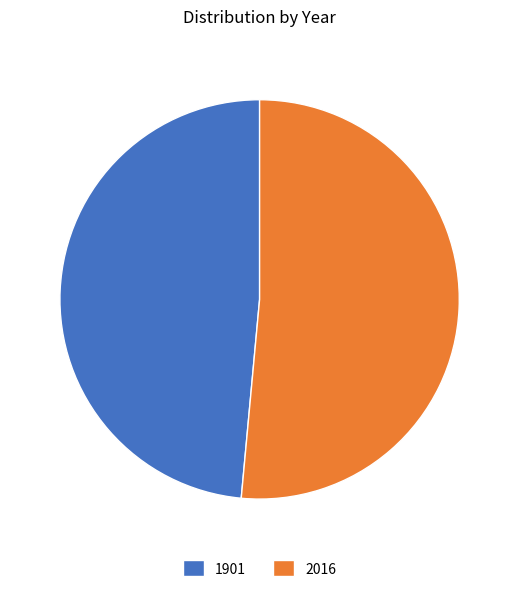

What is the majority slice?

2016